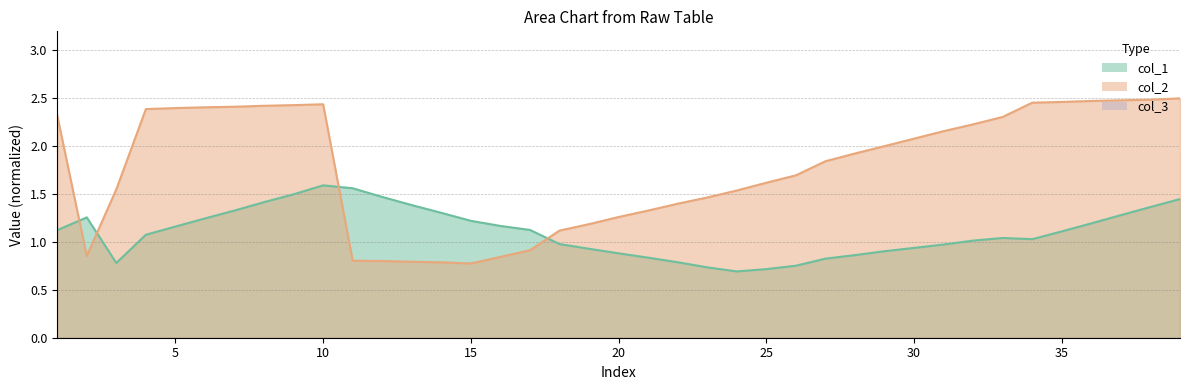

The col_1 series shows 1.2 at 36. True or false?

True